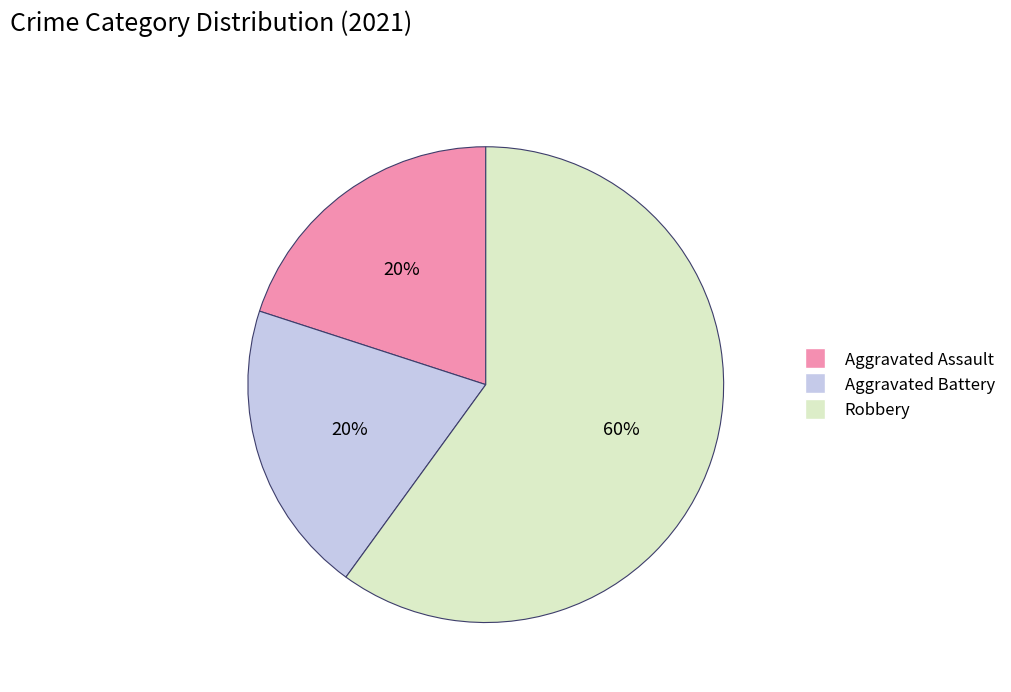

Does Aggravated Assault account for over 50% of the chart?

No